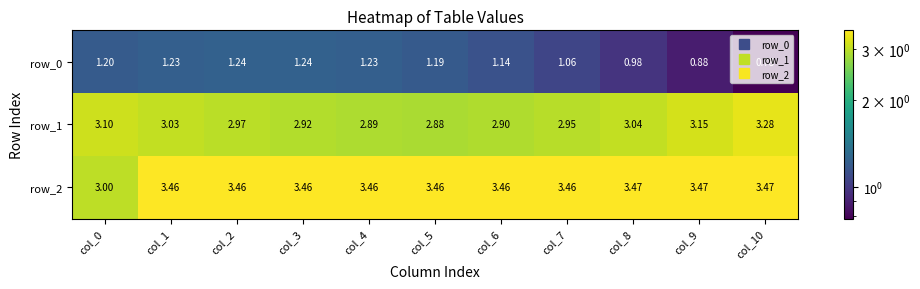

Reading right to left, transcribe all the data shown in this chart.

row_0: col_10=0.8	col_9=0.9	col_8=1.0	col_7=1.1	col_6=1.1	col_5=1.2	col_4=1.2	col_3=1.2	col_2=1.2	col_1=1.2	col_0=1.2
row_1: col_10=3.3	col_9=3.1	col_8=3.0	col_7=3.0	col_6=2.9	col_5=2.9	col_4=2.9	col_3=2.9	col_2=3.0	col_1=3.0	col_0=3.1
row_2: col_10=3.5	col_9=3.5	col_8=3.5	col_7=3.5	col_6=3.5	col_5=3.5	col_4=3.5	col_3=3.5	col_2=3.5	col_1=3.5	col_0=3.0